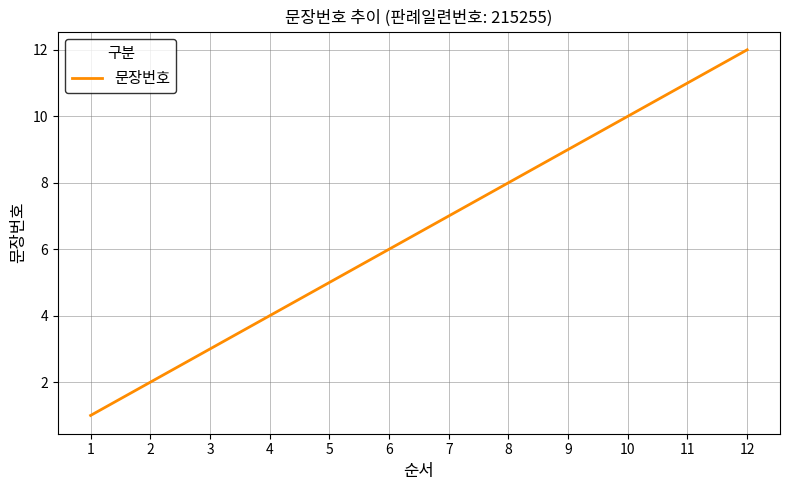

What is the sum of the values at 11 and 6?

17